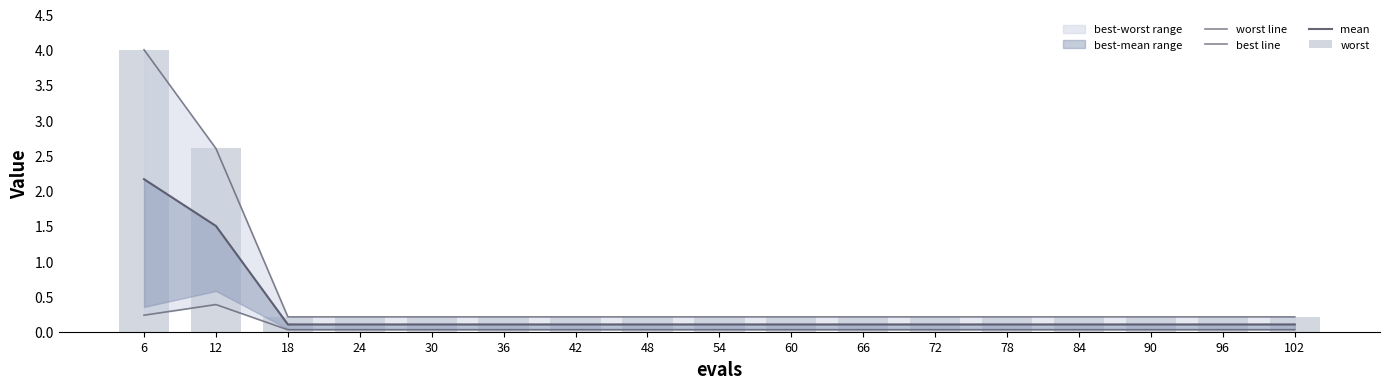

Is it true that worst equals 0.2 at 36?

True